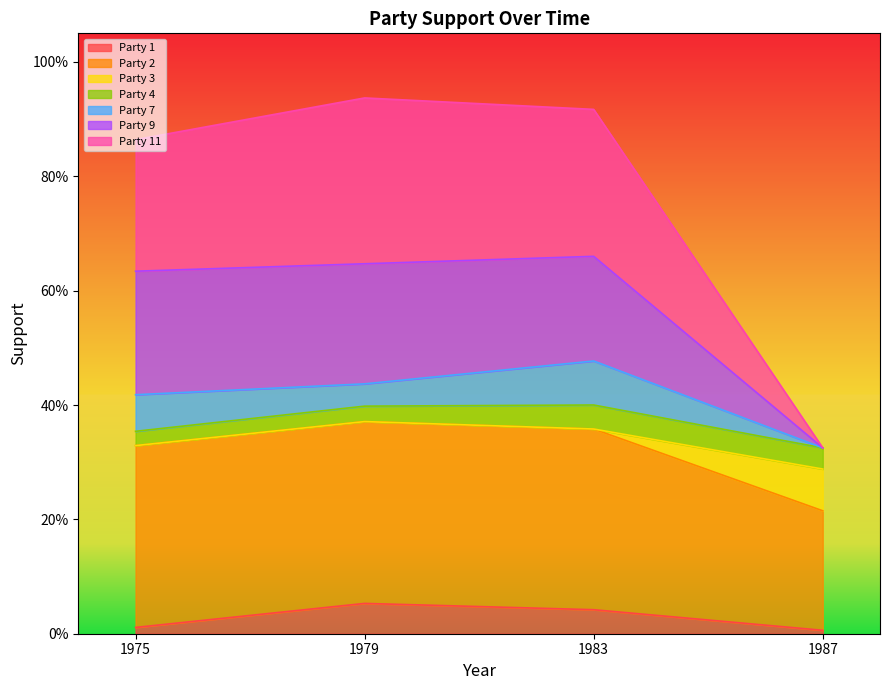

What are all the series names shown in the legend?

Party 1, Party 2, Party 3, Party 4, Party 7, Party 9, Party 11